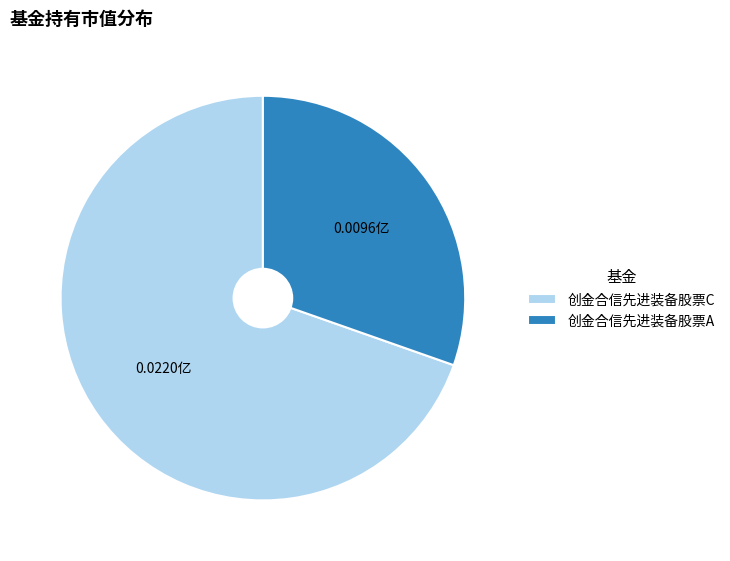

Rank the categories by value from lowest to highest.

创金合信先进装备股票A, 创金合信先进装备股票C